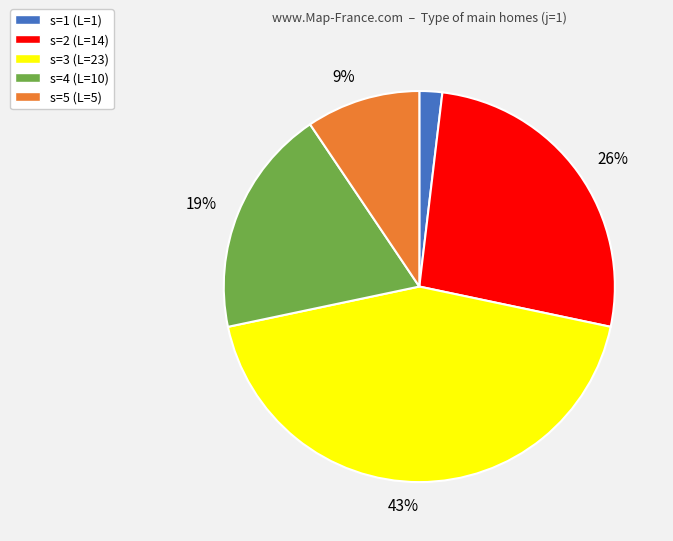

How many segments does this pie chart have?

5